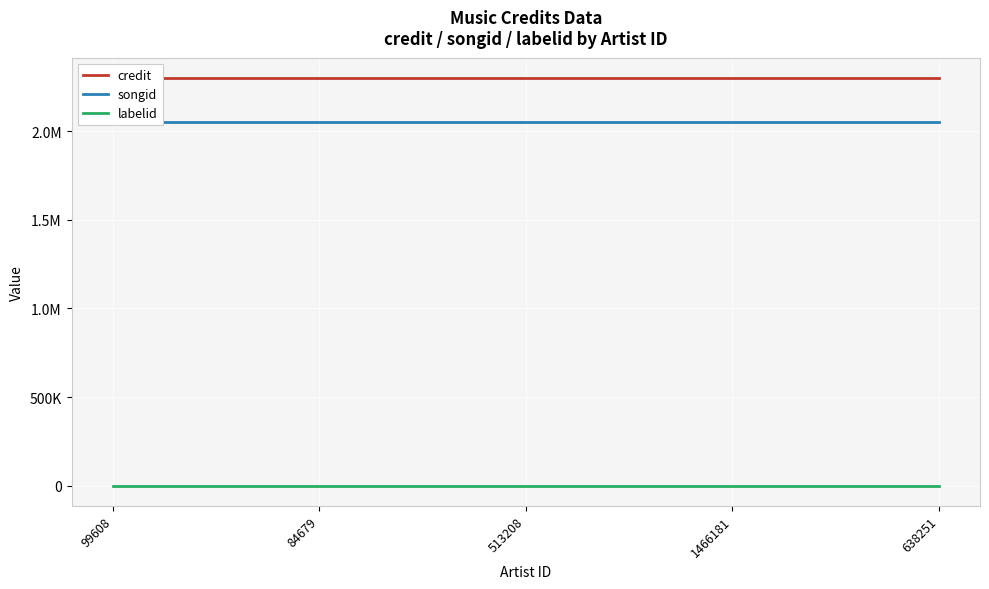

How many data points does each series have?

5